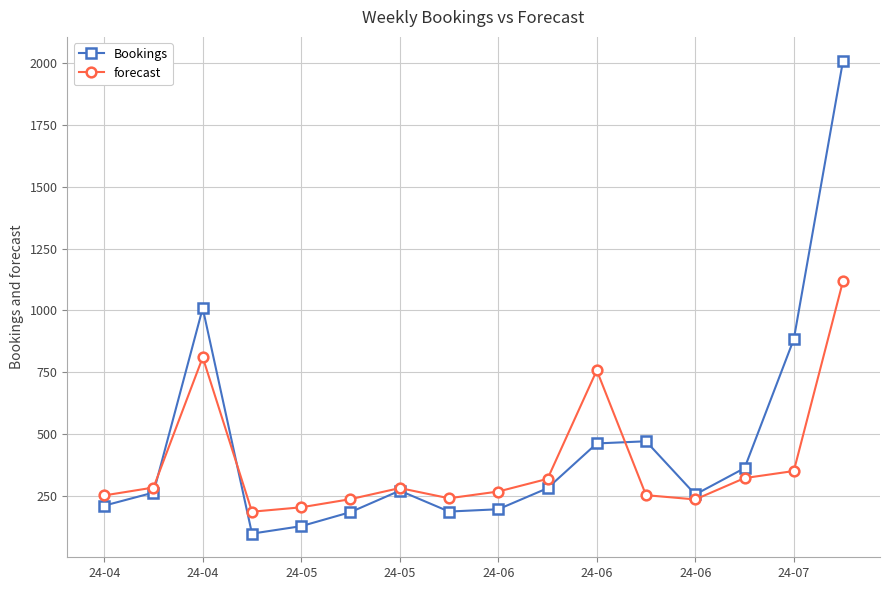

What is the value of the forecast point at the 16th from the left?

1119.2